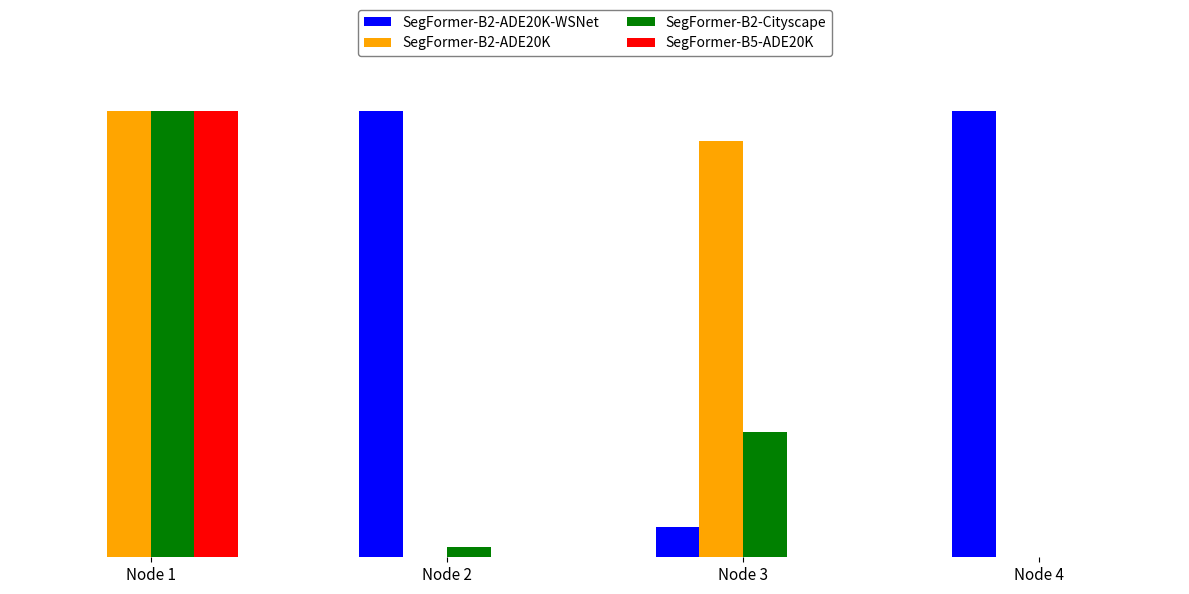

Which series has the largest total across all categories?

SegFormer-B2-ADE20K-WSNet